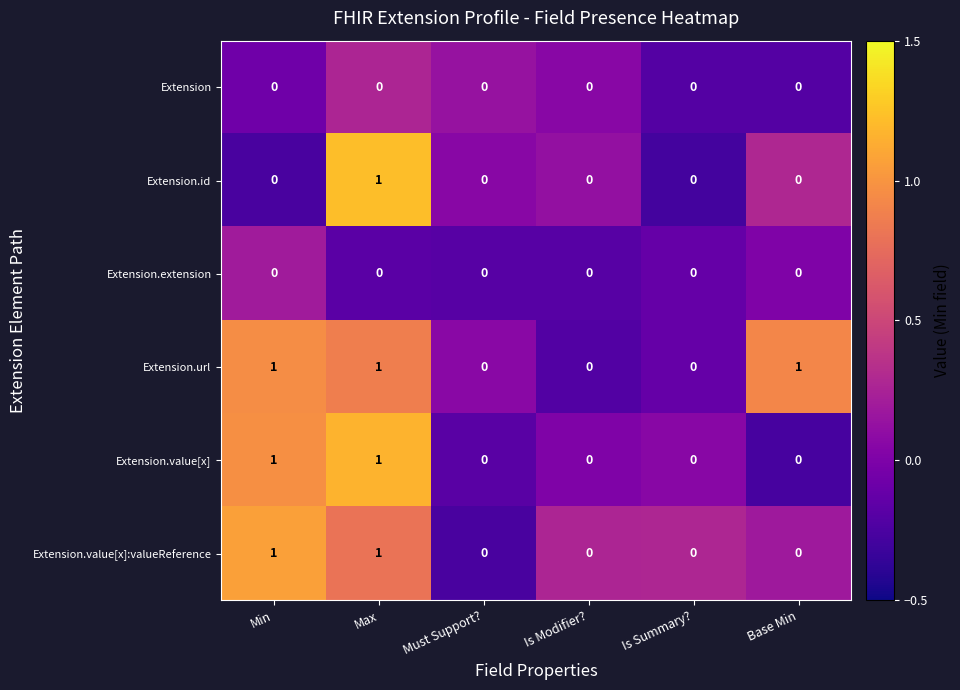

True or false: Extension.id has a value of -1 at Min.

False